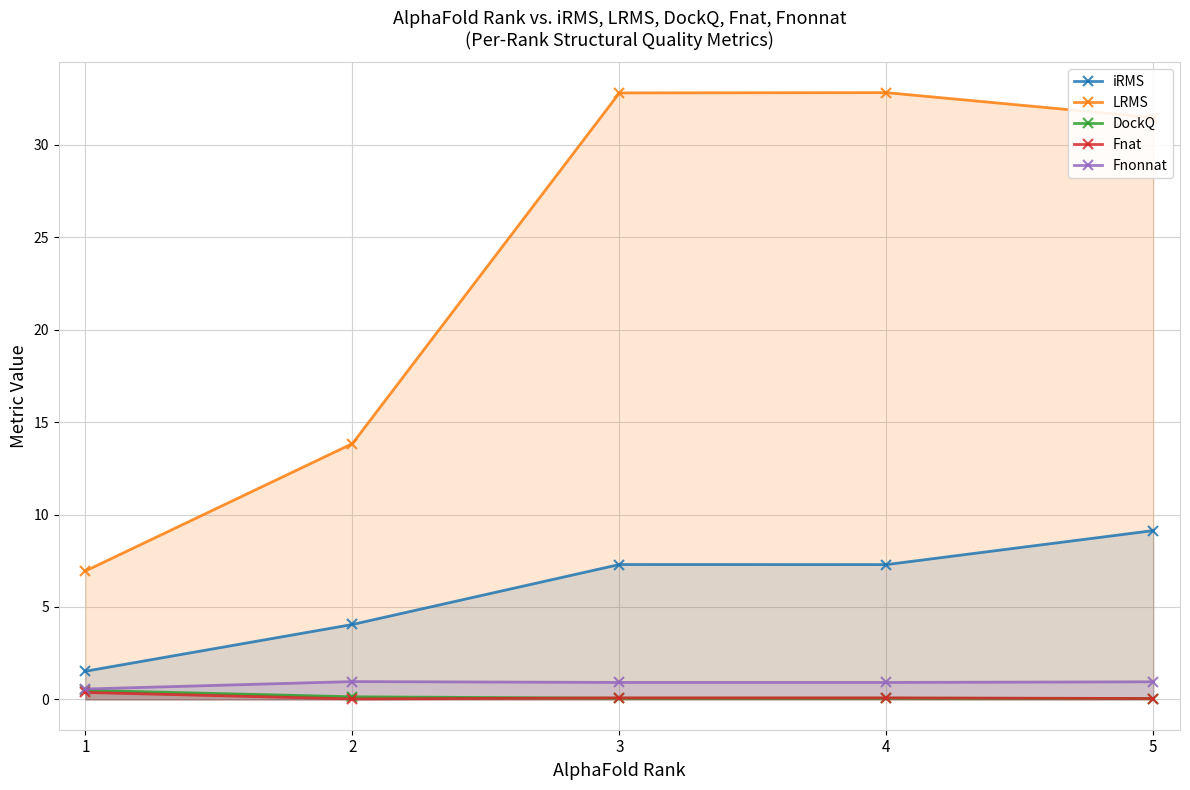

Where is iRMS nearest to the value 5?

2